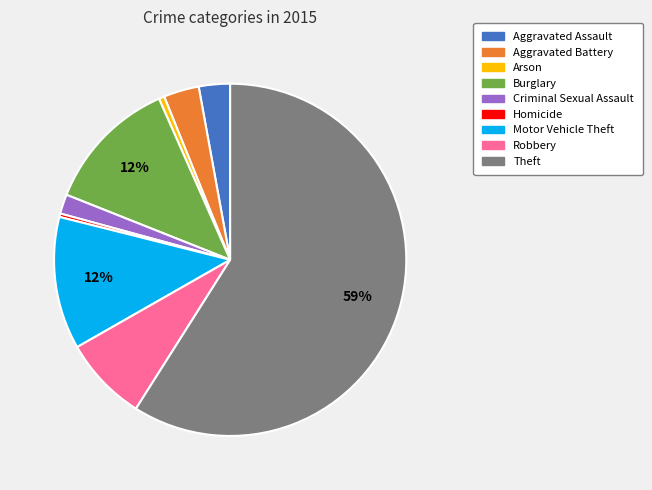

What is the majority slice?

Theft